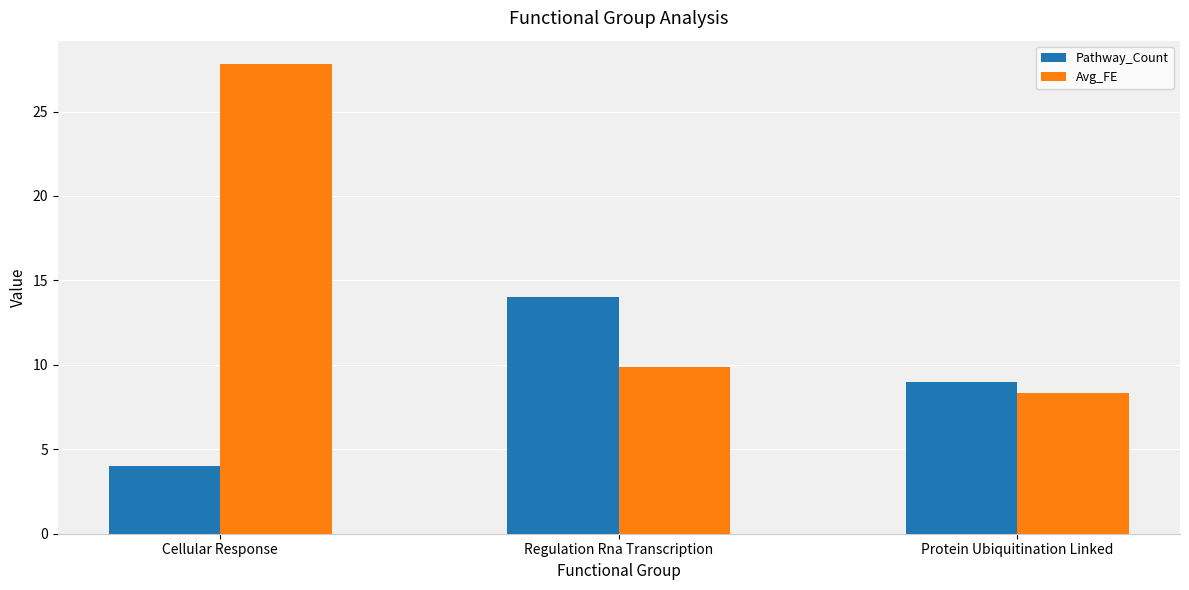

What is the approximate value of Avg_FE at Cellular Response?

27.8